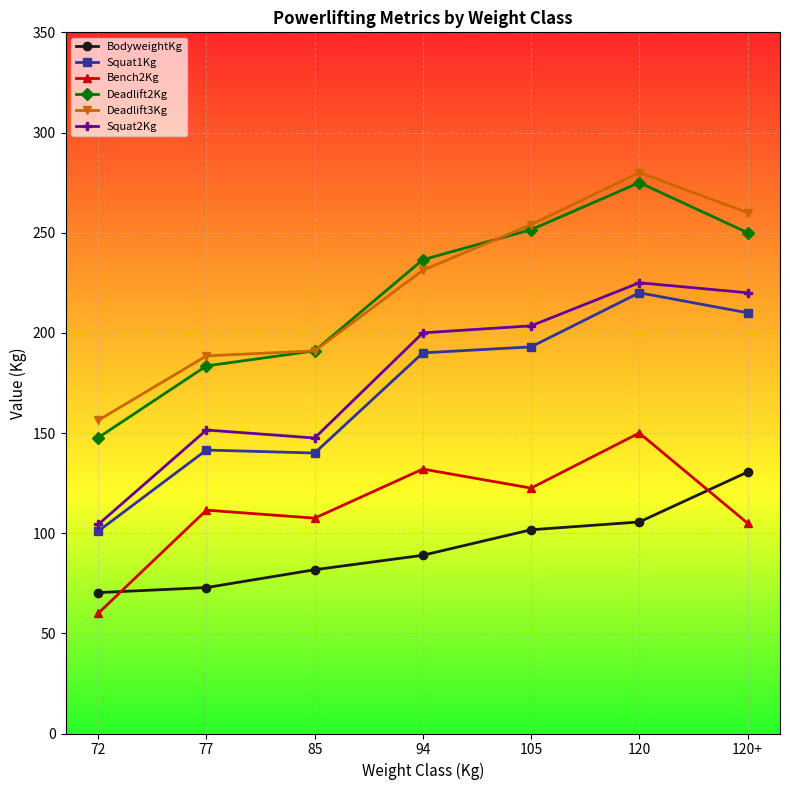

True or false: BodyweightKg has more than 1 interior local peaks.

False